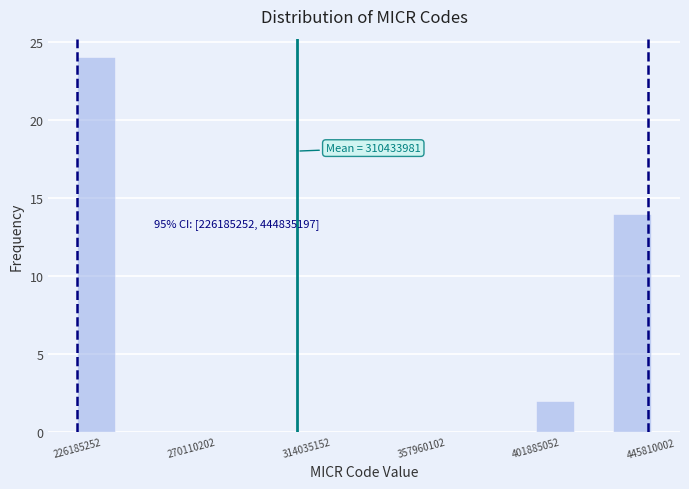

Around what value on the x-axis is the tallest bar? Give the approximate position of its centre, as read against the axis.

235000000